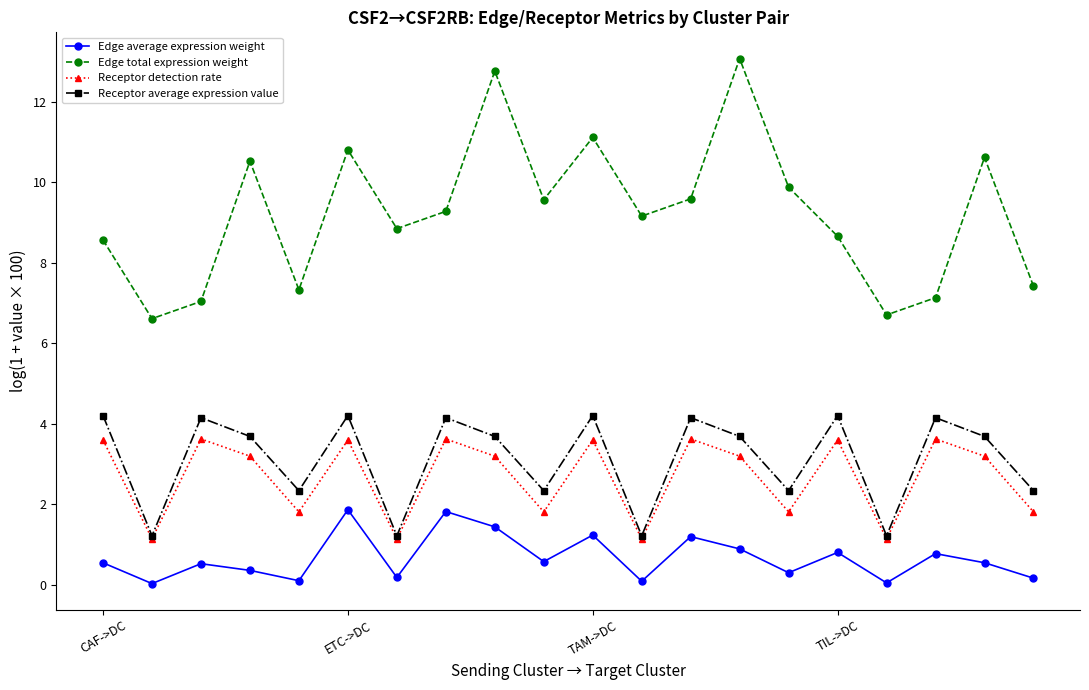

What are all the series names shown in the legend?

Edge average expression weight, Edge total expression weight, Receptor detection rate, Receptor average expression value